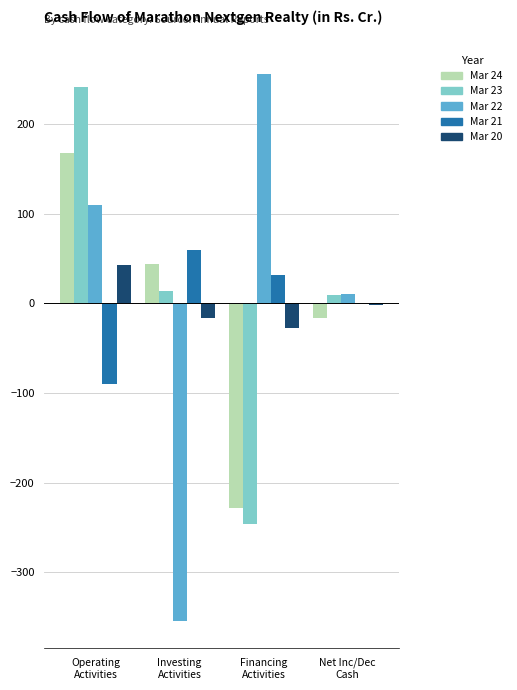

What is the highest value of the Mar 21 series?

58.8